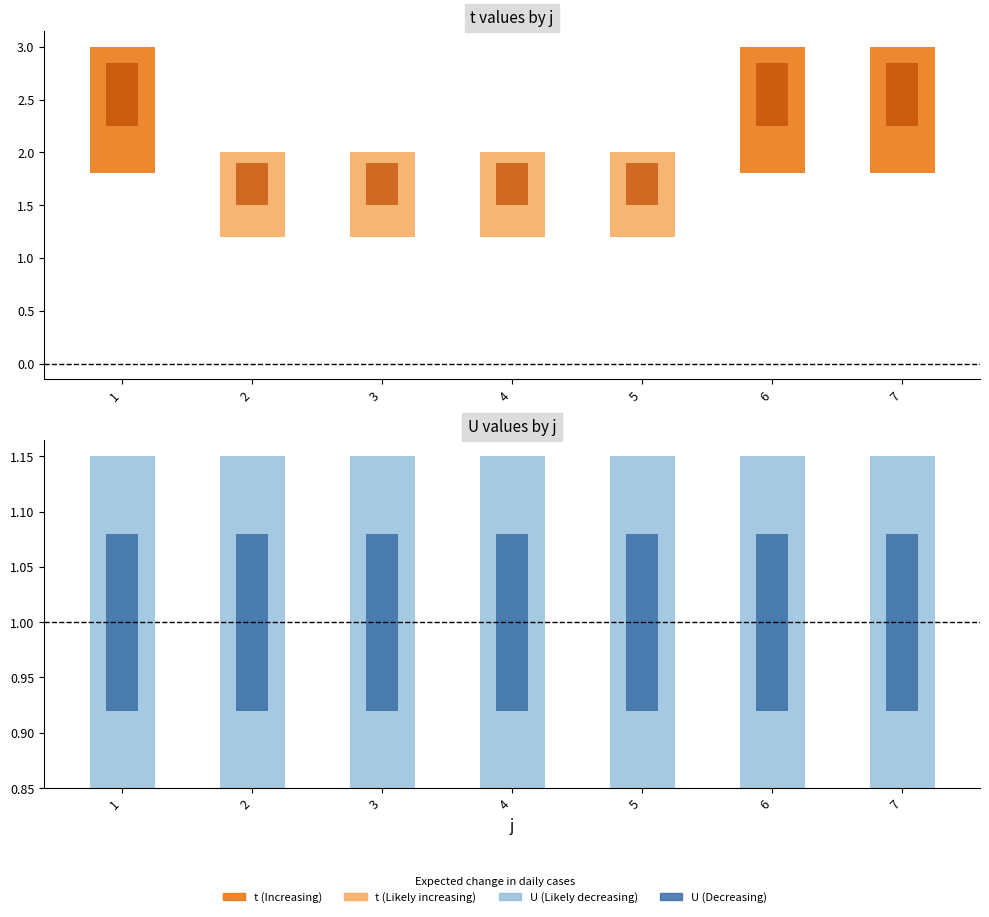

What is the greatest value displayed?

3